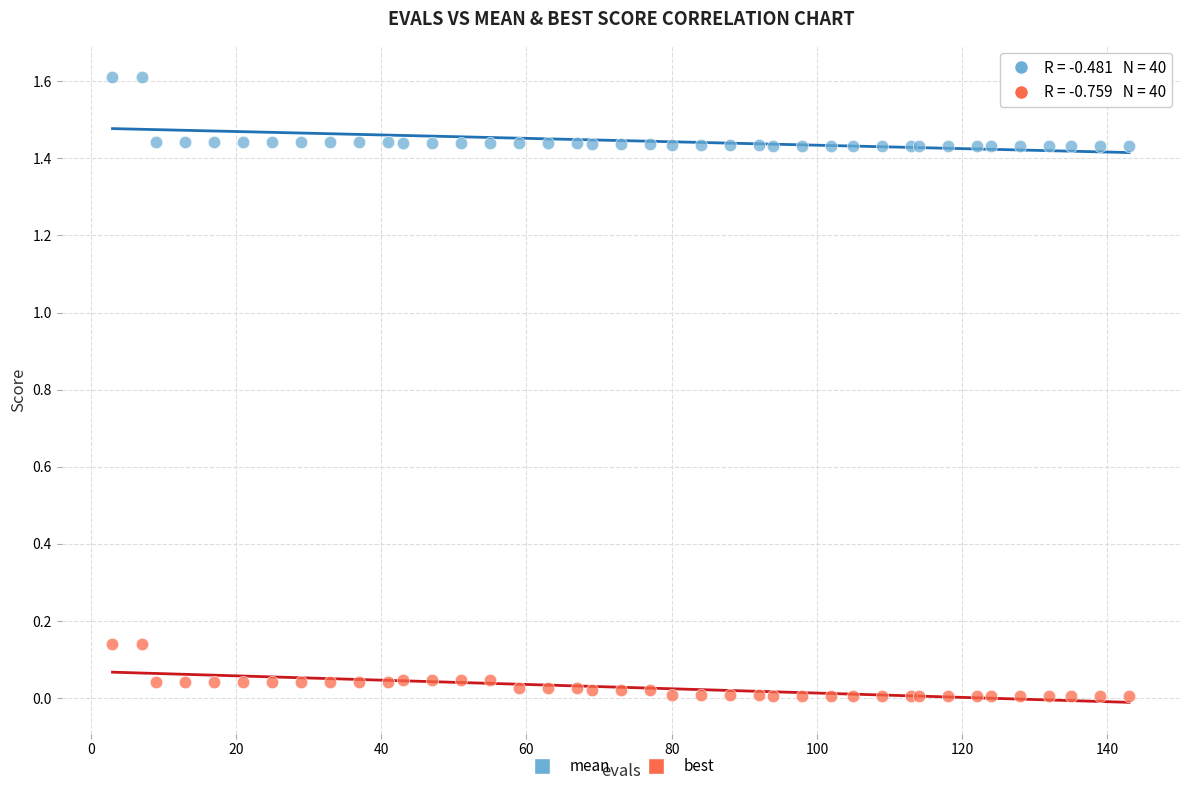

Which series reaches the maximum Y coordinate?

mean